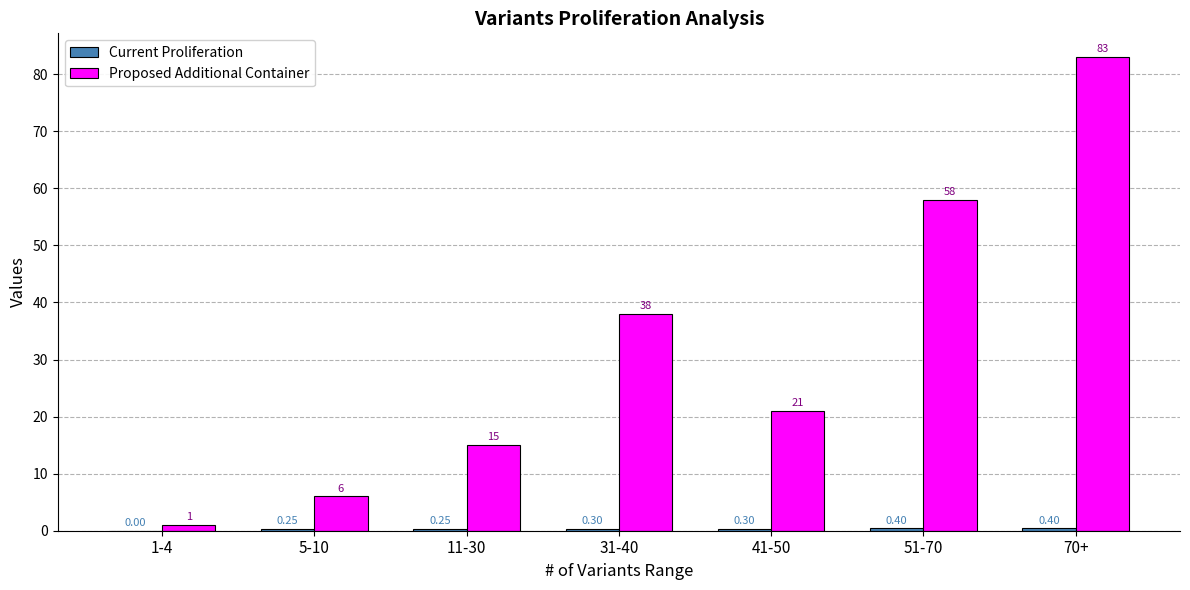

What is the average value of the Proposed Additional Container series?

31.7